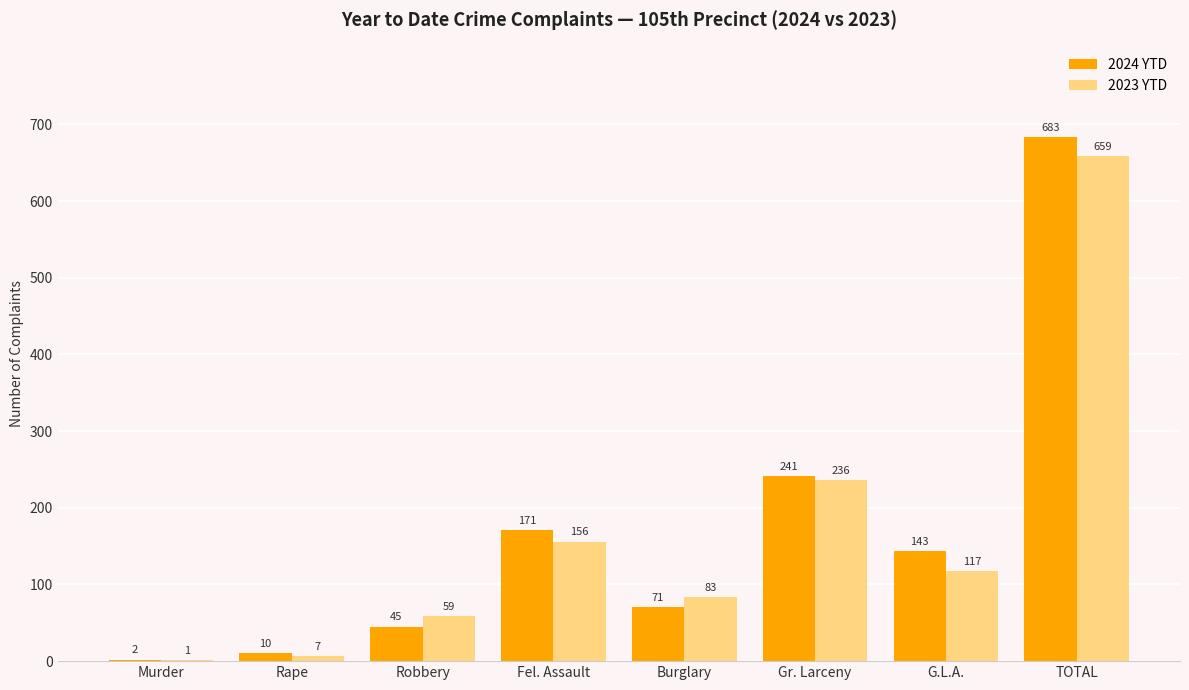

At which category is the sum across all series the highest?

TOTAL